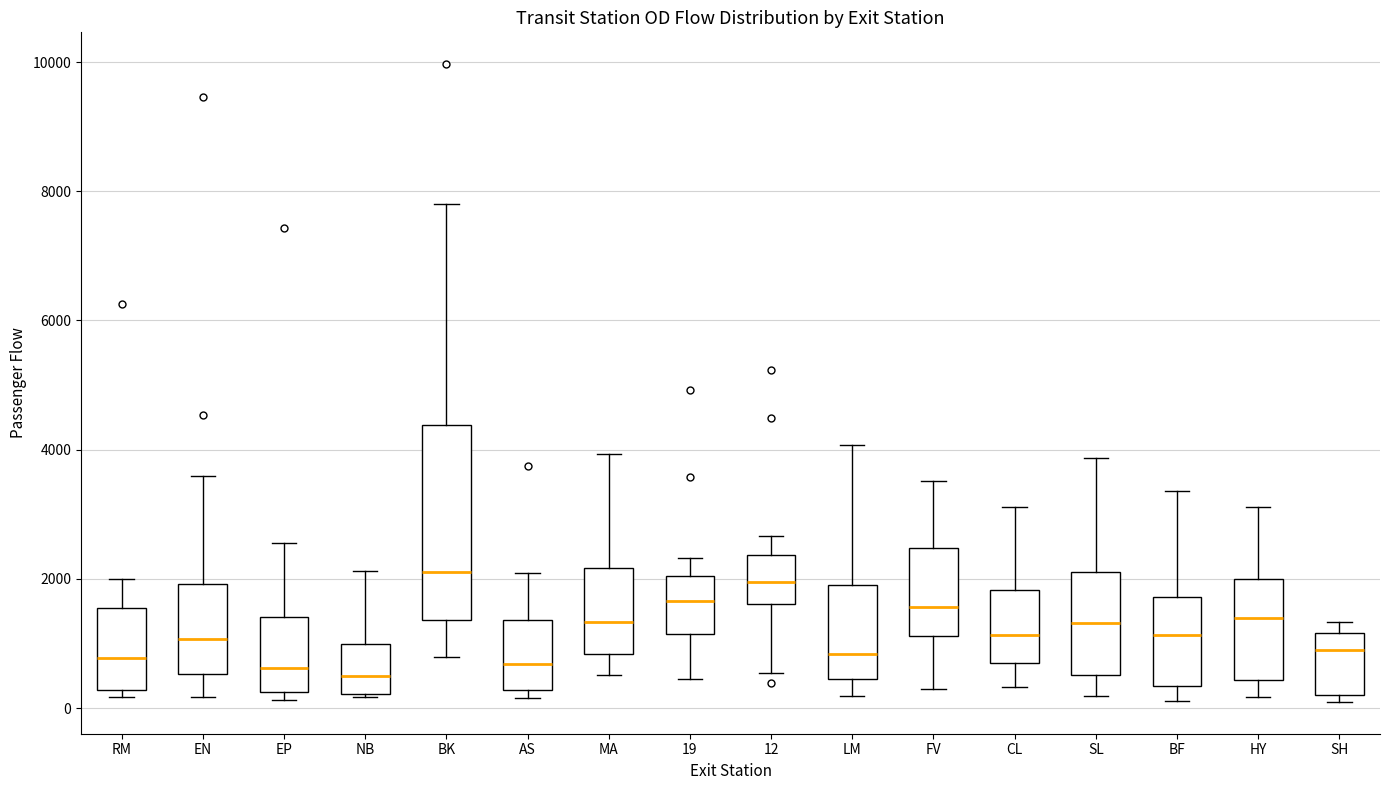

Where is the lower edge of the box for NB on the y-axis? The values are not printed on the chart, so give them approximately, as read against the axis.

200